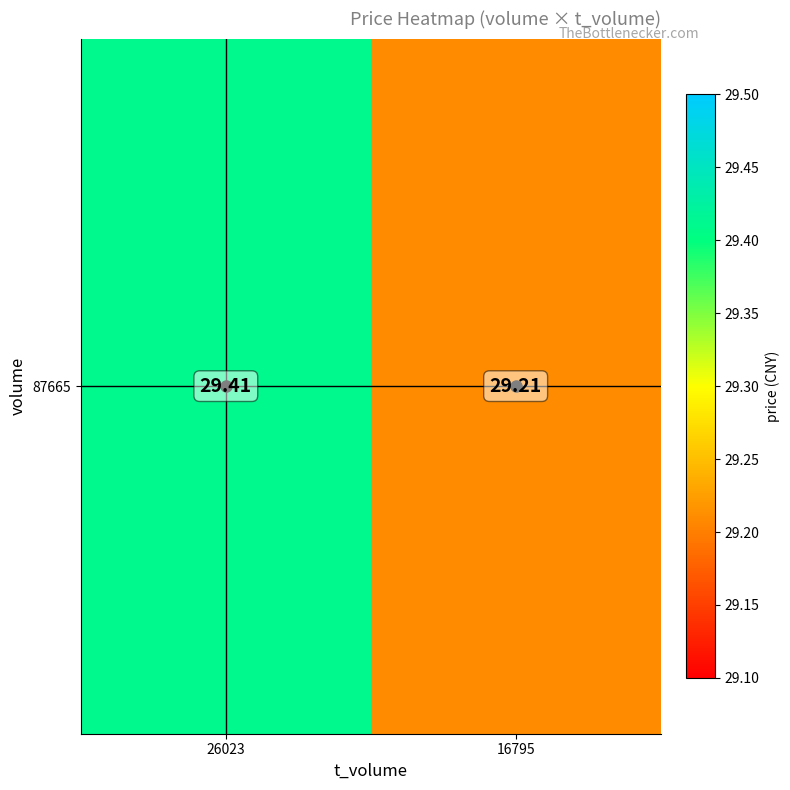

The value at 16795 is 48.0. True or false?

False